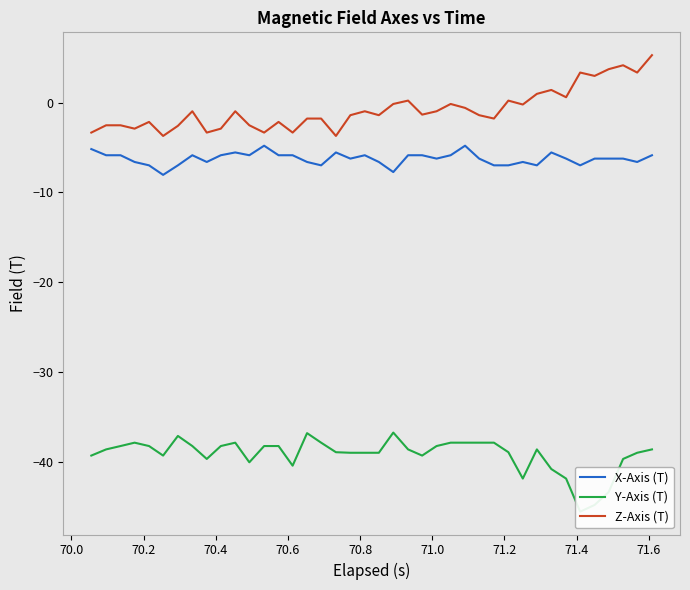

What is the maximum value for Z-Axis (T)?

5.3